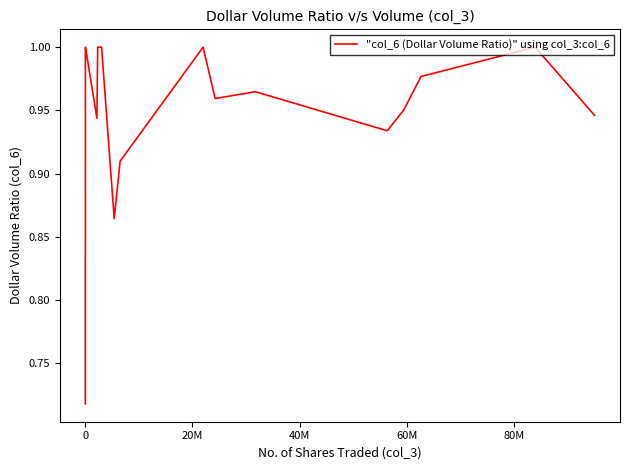

What is the difference between the maximum and minimum values?

0.3